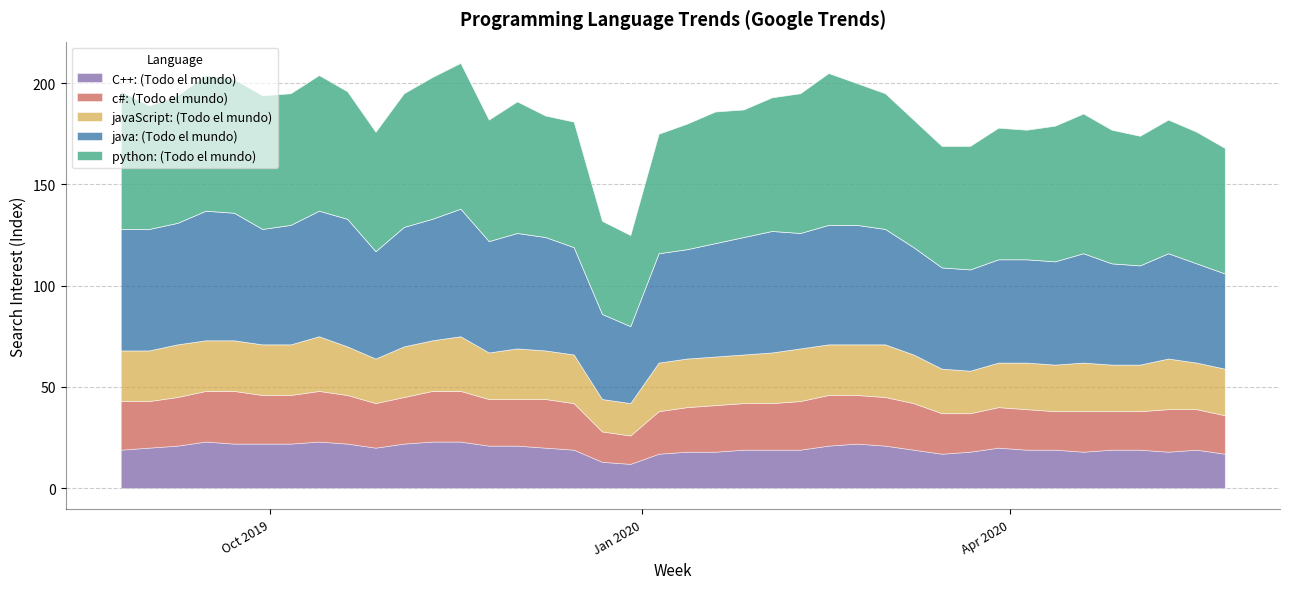

How many values in the java: (Todo el mundo) series exceed 56?

19